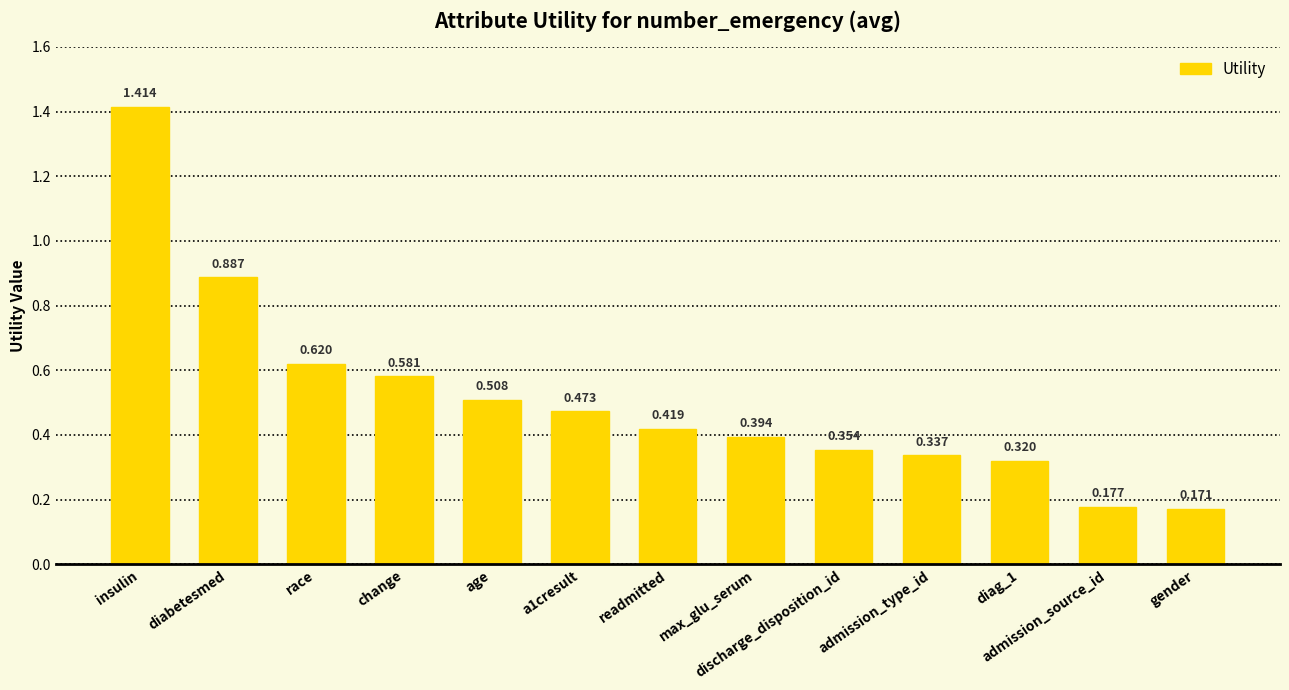

Is it true that the value at insulin is 2.1?

False